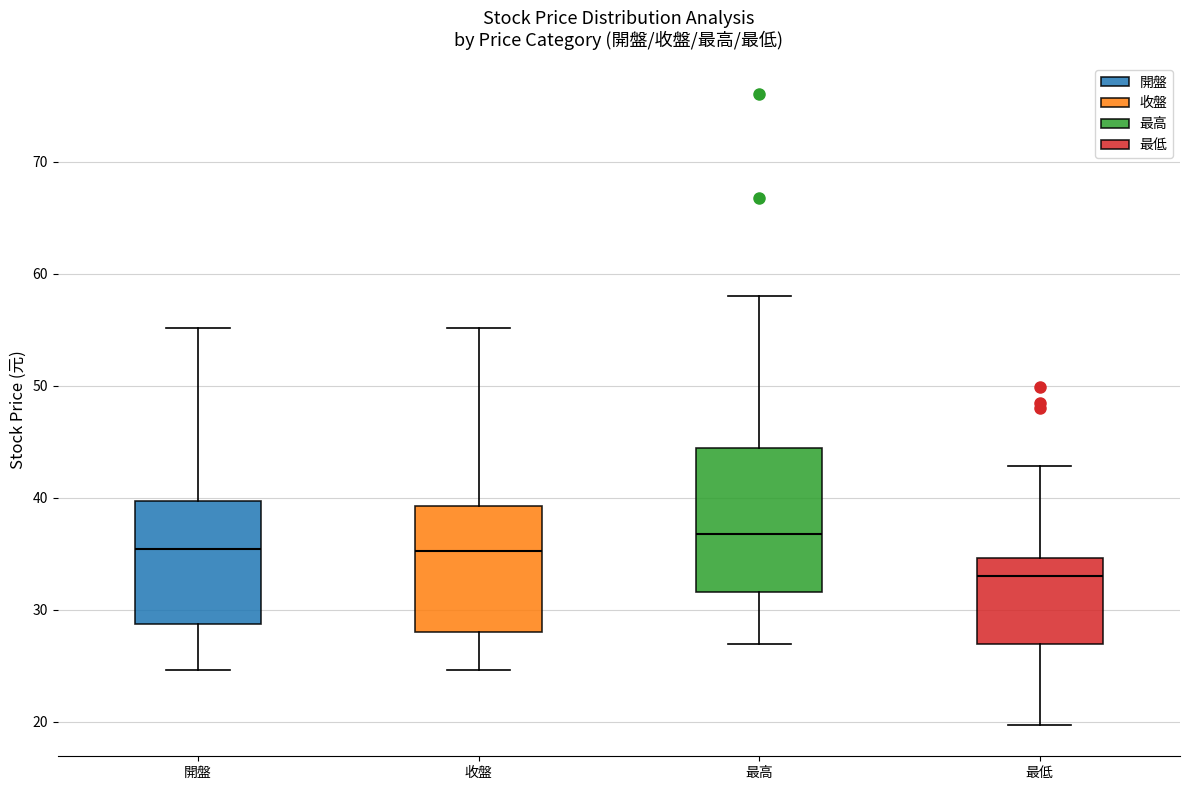

Which box's median line is the lowest?

最低